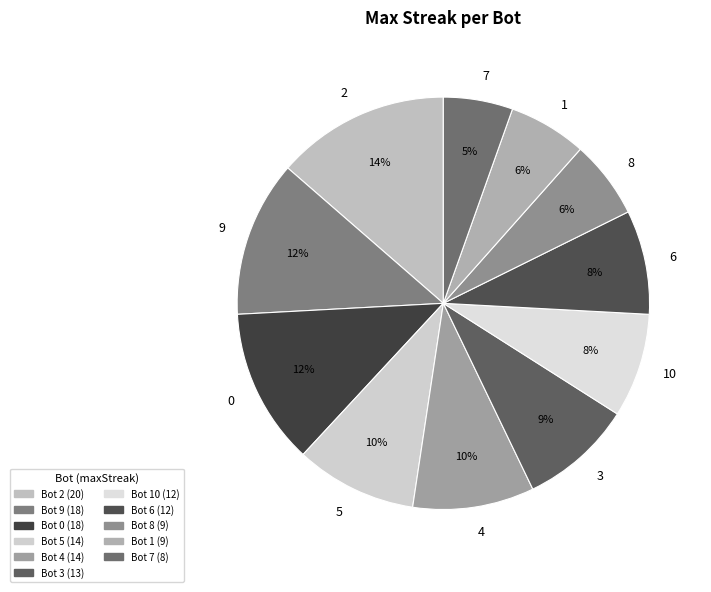

To the nearest percent, what is the combined percentage of 7 and 4?

15%